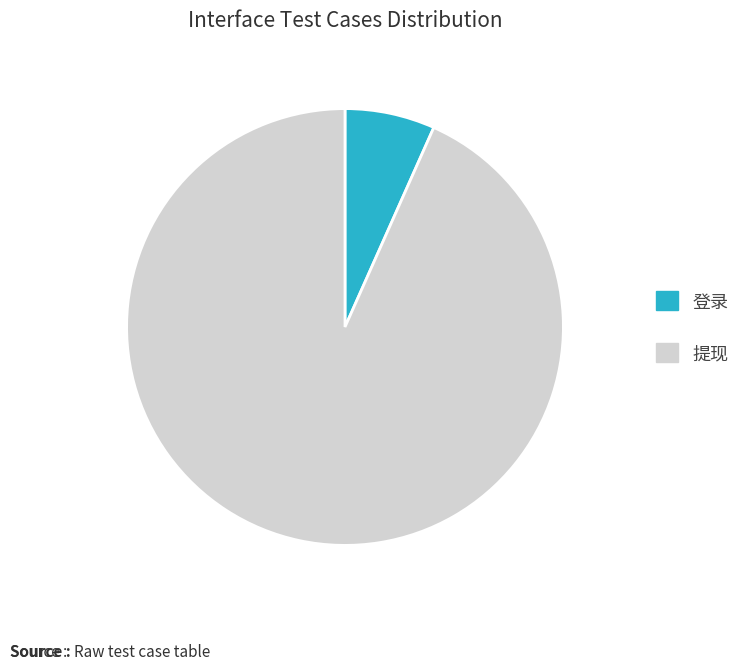

How many segments does this pie chart have?

2